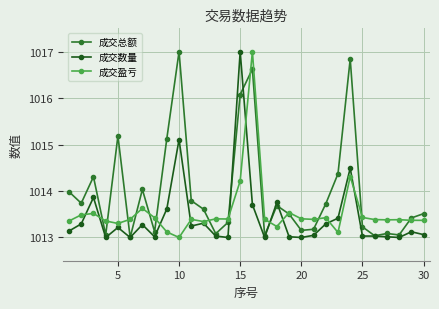

What is the value of the 成交总额 point at the 13th from the left?

1013.1